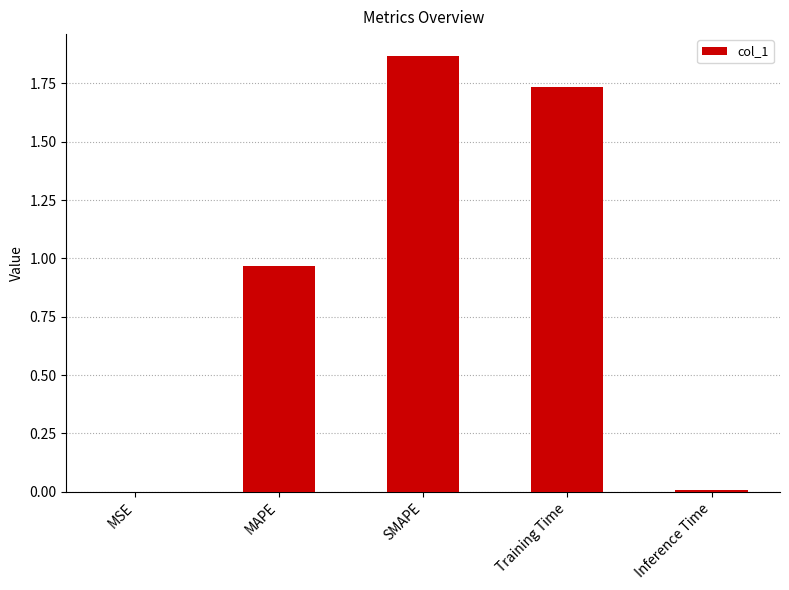

At which category does the chart reach its peak across all series?

SMAPE